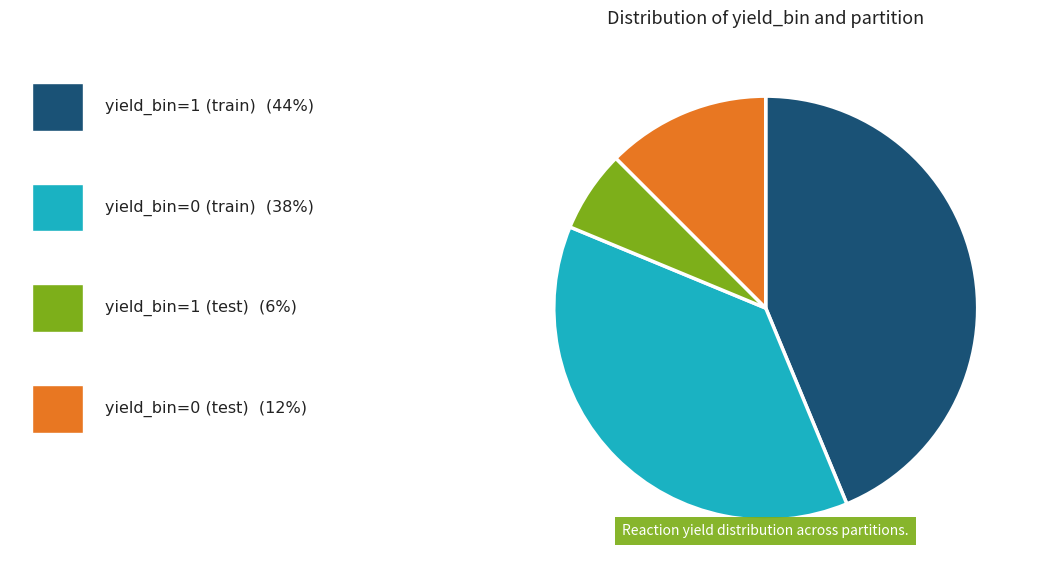

How many segments does this pie chart have?

4